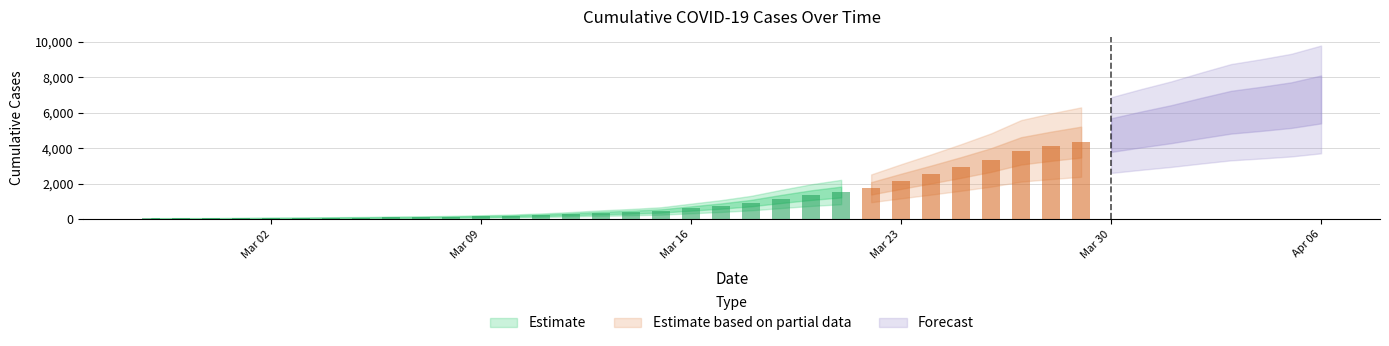

Which category has the highest value across all series?

2020-04-06